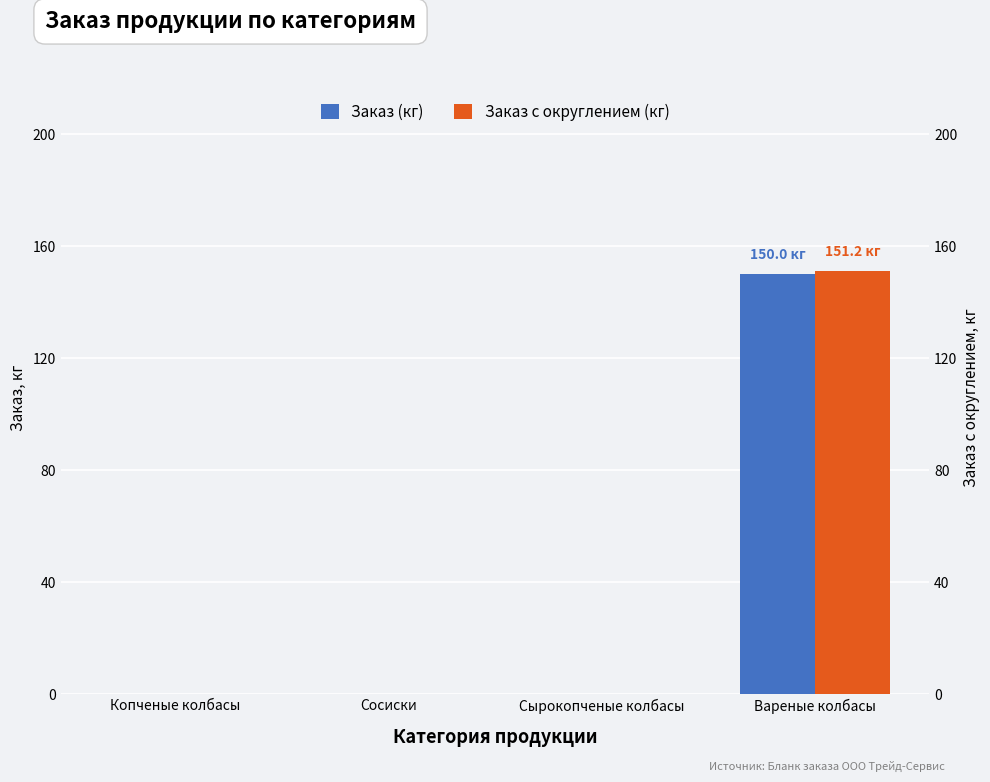

The Заказ (кг) series shows -102.5 at Копченые колбасы. True or false?

False